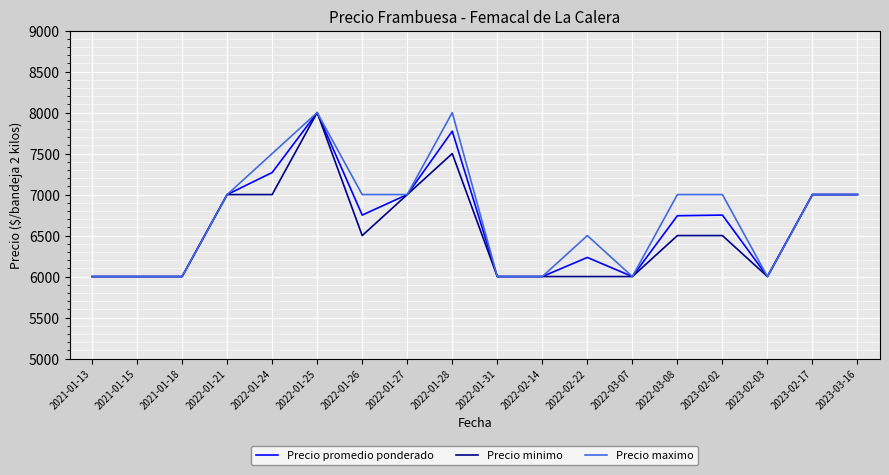

Is it true that Precio promedio ponderado equals 6000 at 2022-01-31?

True